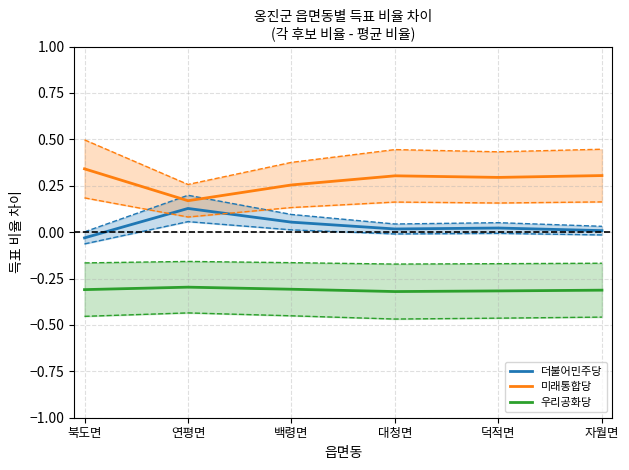

How many interior local peaks does the 우리공화당 series have?

1